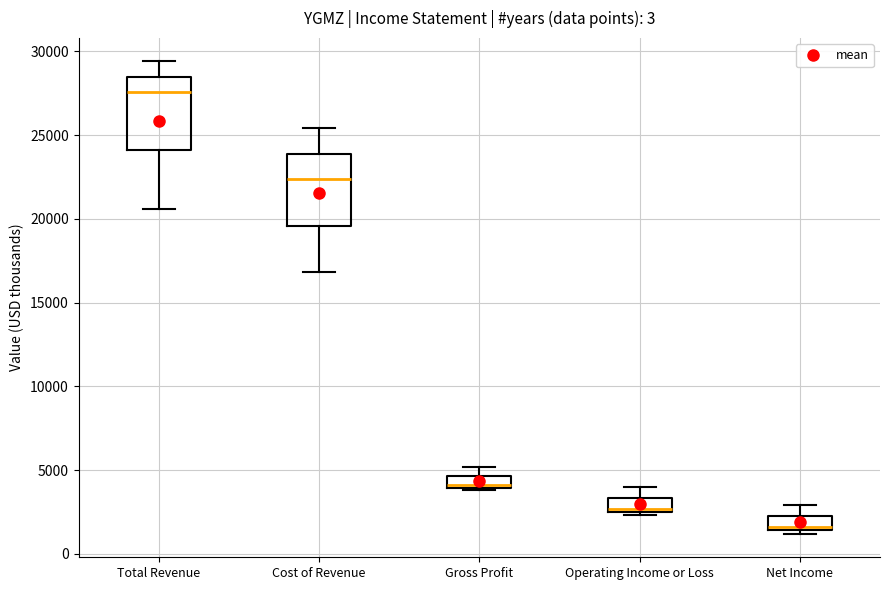

Which box has the lowest median line?

Net Income